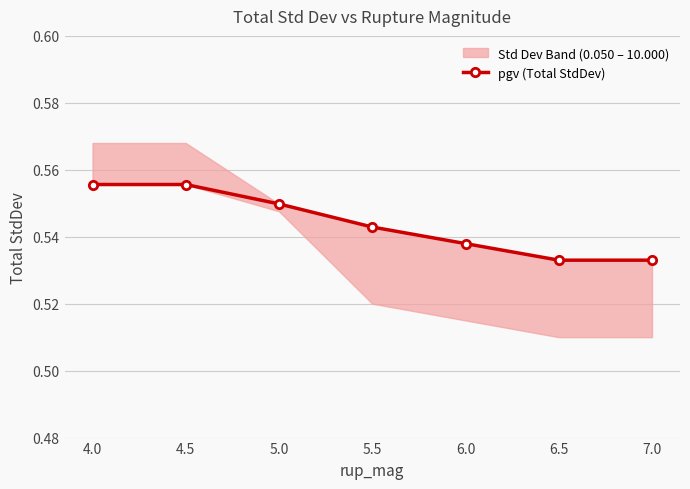

Does the chart have visible grid lines?

Yes